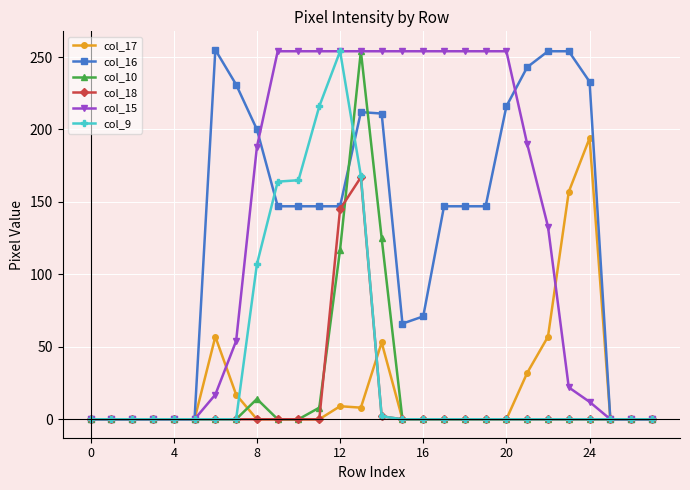

True or false: col_17 has more than 0 points higher than both neighbors.

True